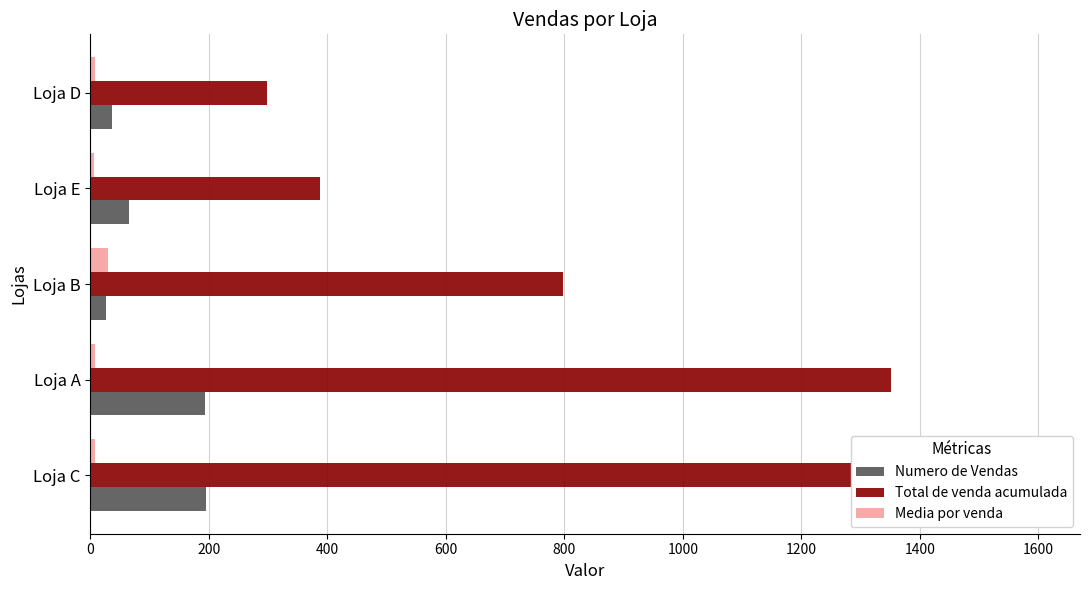

Which series has the widest spread of values?

Total de venda acumulada